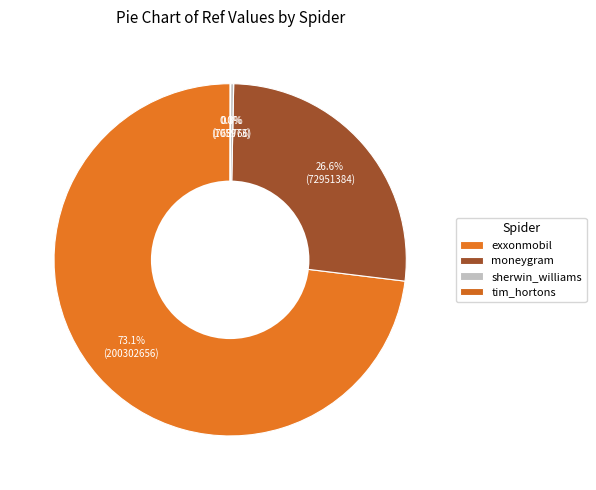

What is the change in value from exxonmobil to moneygram?

-127351281